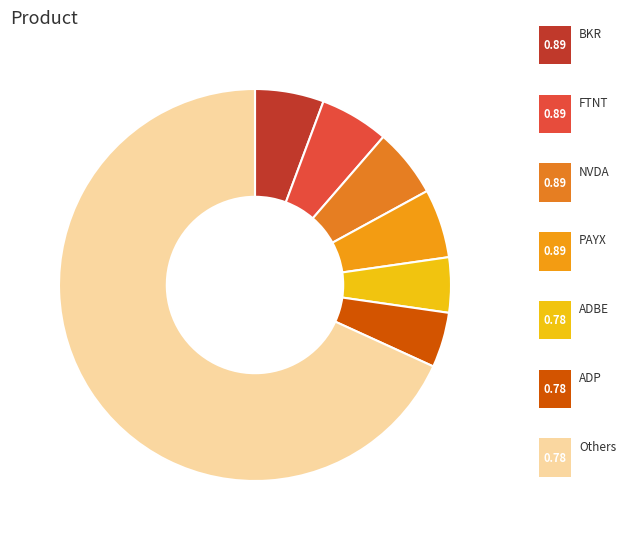

Count the number of slices in the pie.

7